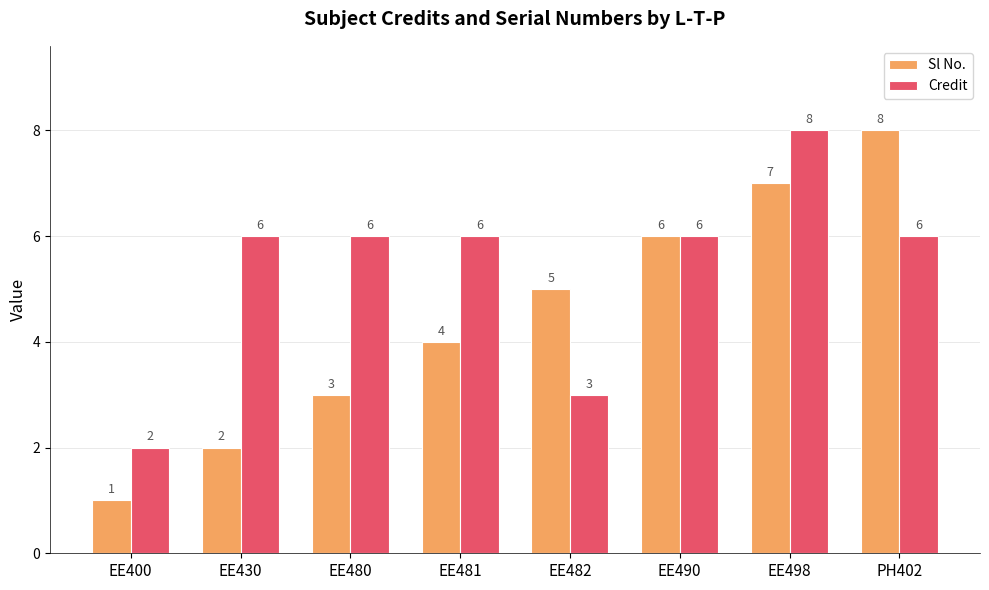

Which category has the highest value in the Credit series?

EE498